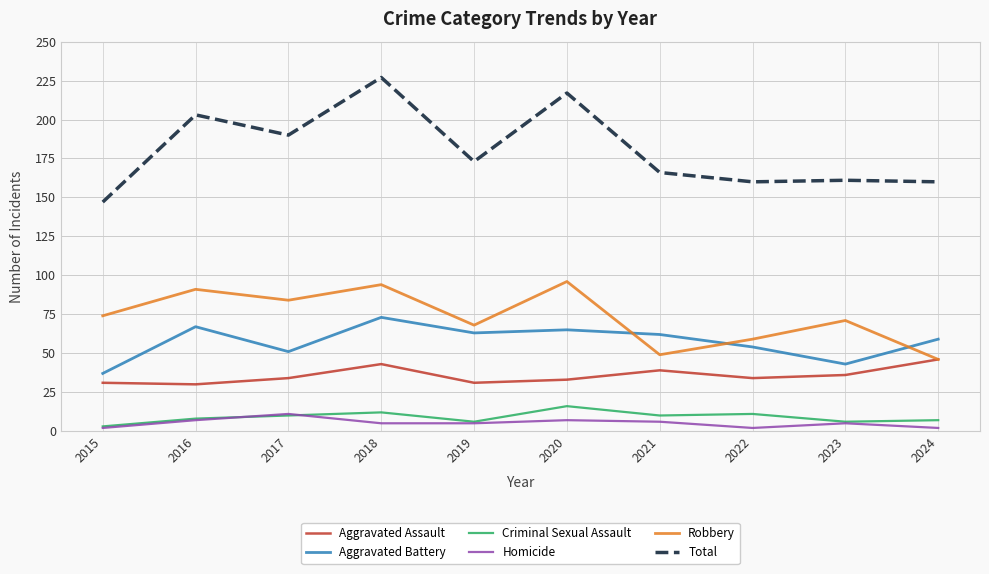

Count the number of categories in the chart.

10